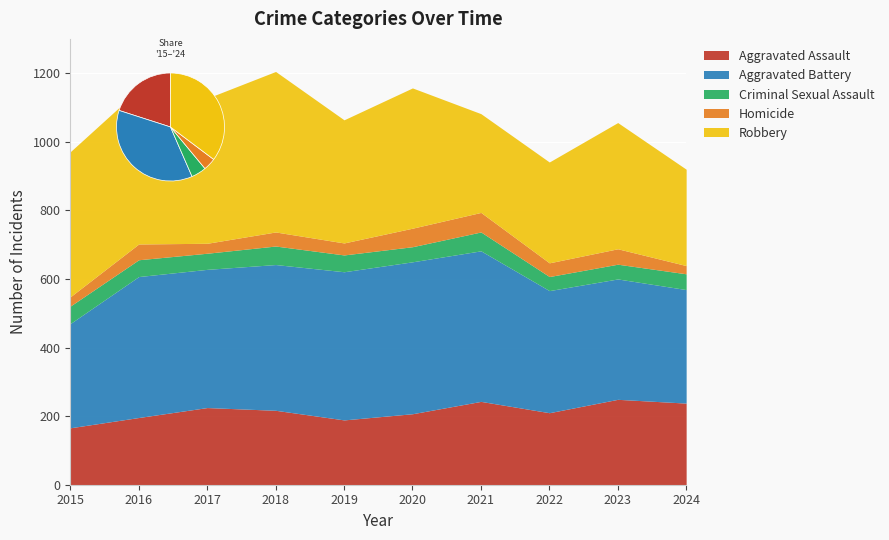

Reading right to left, extract all data points from this chart.

Aggravated Assault: 238	249	210	243	207	189	217	225	196	166
Aggravated Battery: 331	351	356	439	443	432	425	403	411	304
Criminal Sexual Assault: 46	43	41	55	44	49	54	47	49	51
Homicide: 24	45	40	57	54	35	41	29	46	27
Robbery: 281	368	294	288	409	359	468	423	450	423